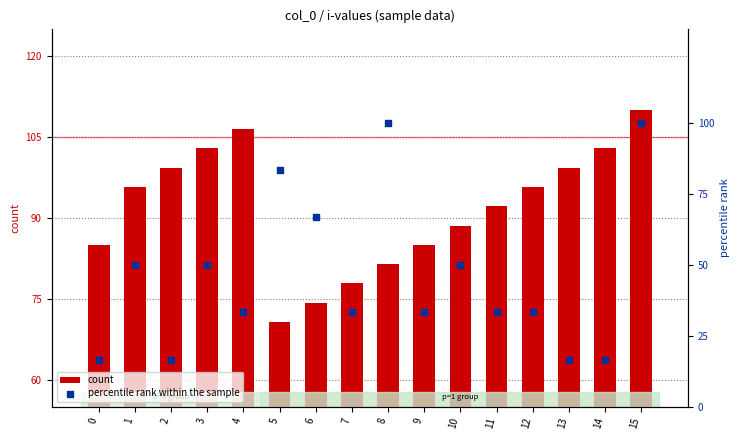

What are all the series names shown in the legend?

count, percentile rank within the sample